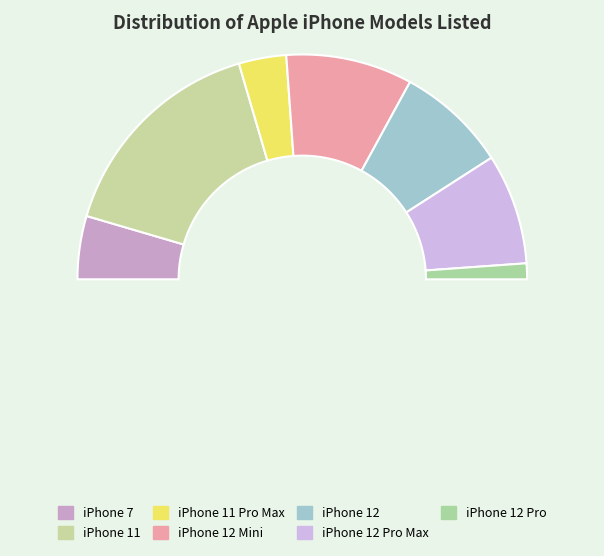

Which has a higher value, iPhone 11 Pro Max or iPhone 7?

iPhone 7